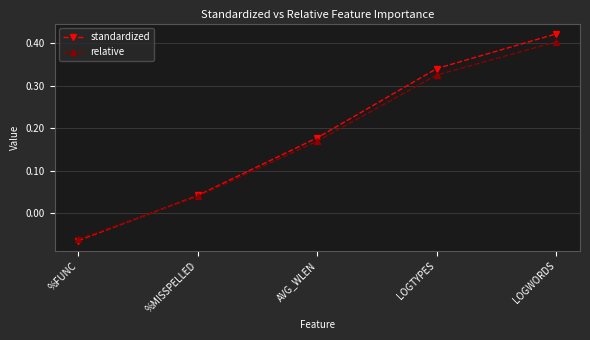

Which category has the highest value in the relative series?

LOGWORDS